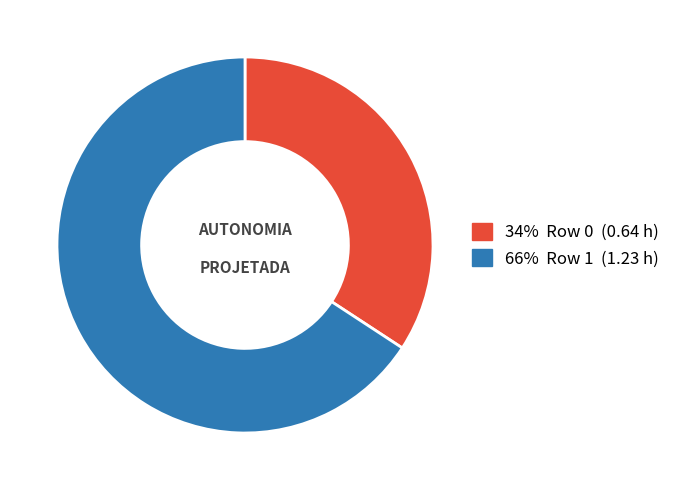

Does any single category account for the majority?

Yes